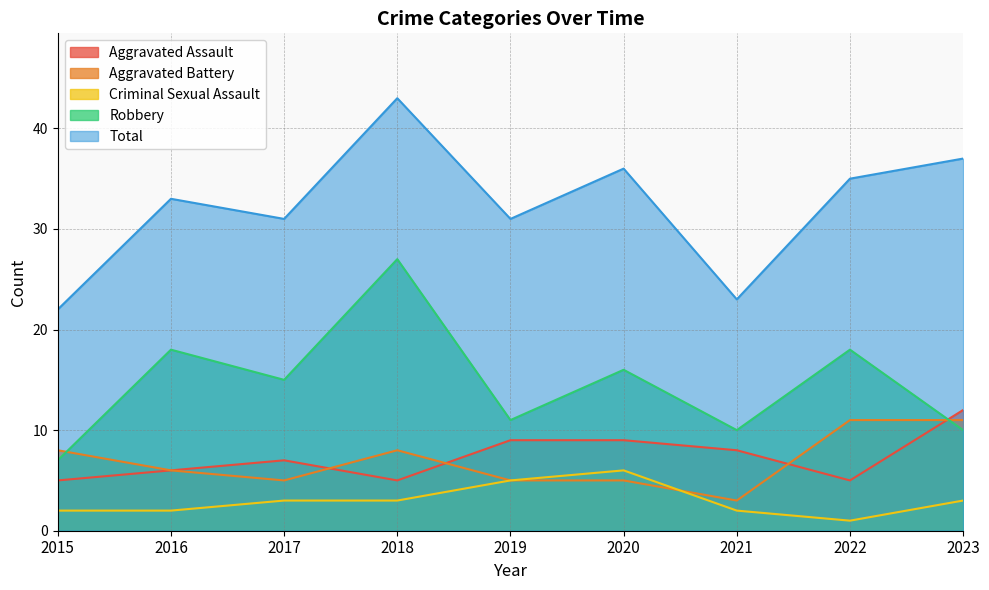

Between 2019 and 2020, which series saw the biggest shift?

Robbery